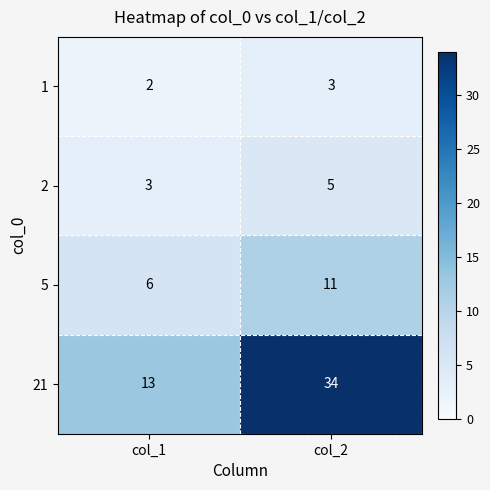

At how many categories does at least one series exceed 3?

2